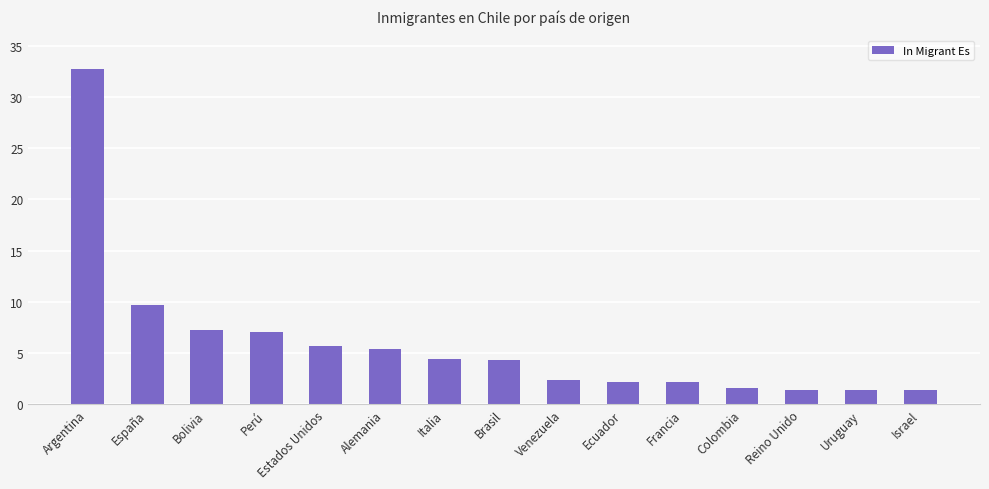

What value does the data have at Bolivia?

7.3